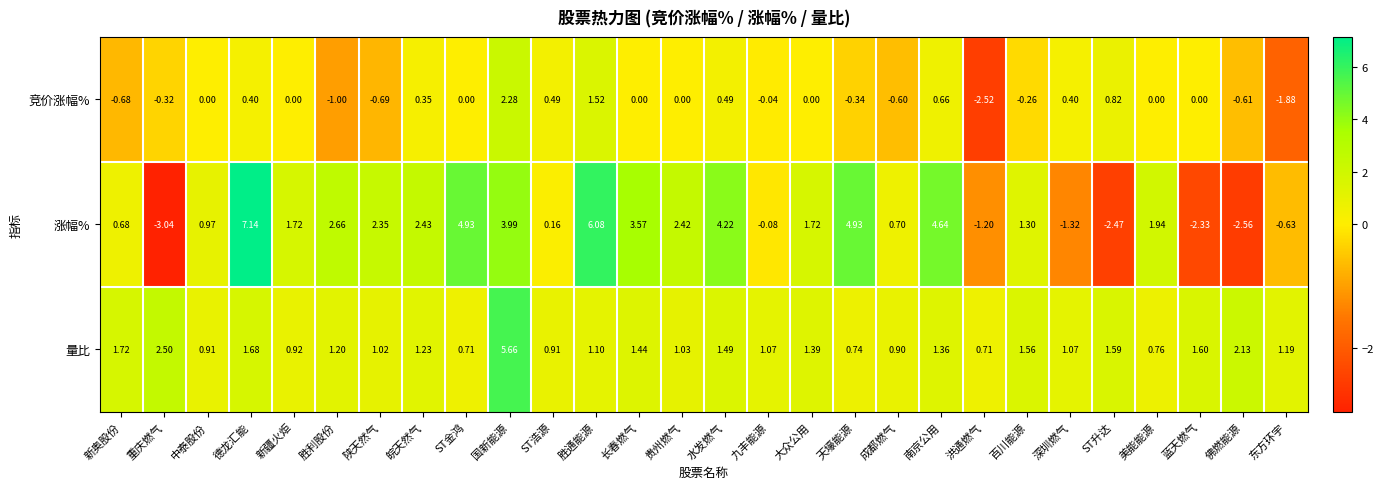

Between 国新能源 and 南京公用, which series saw the biggest shift?

量比